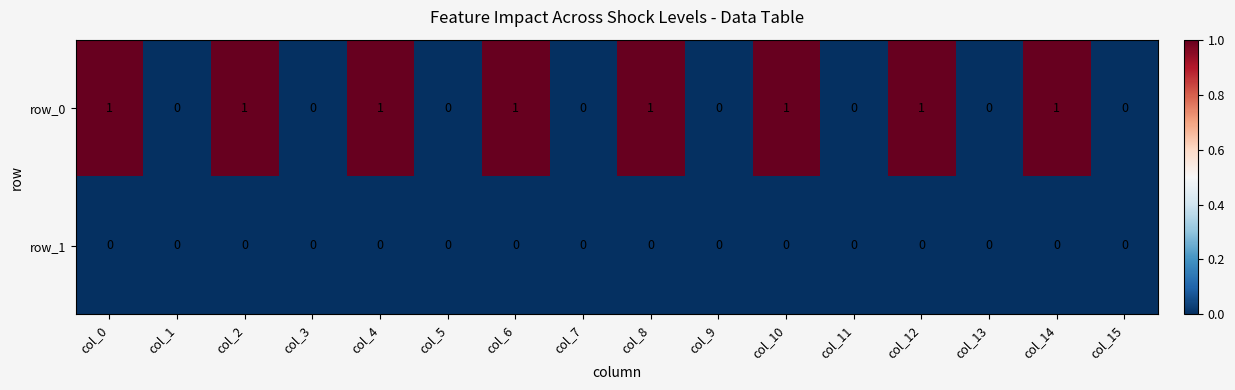

True or false: row_1 has a value of 0 at col_13.

True